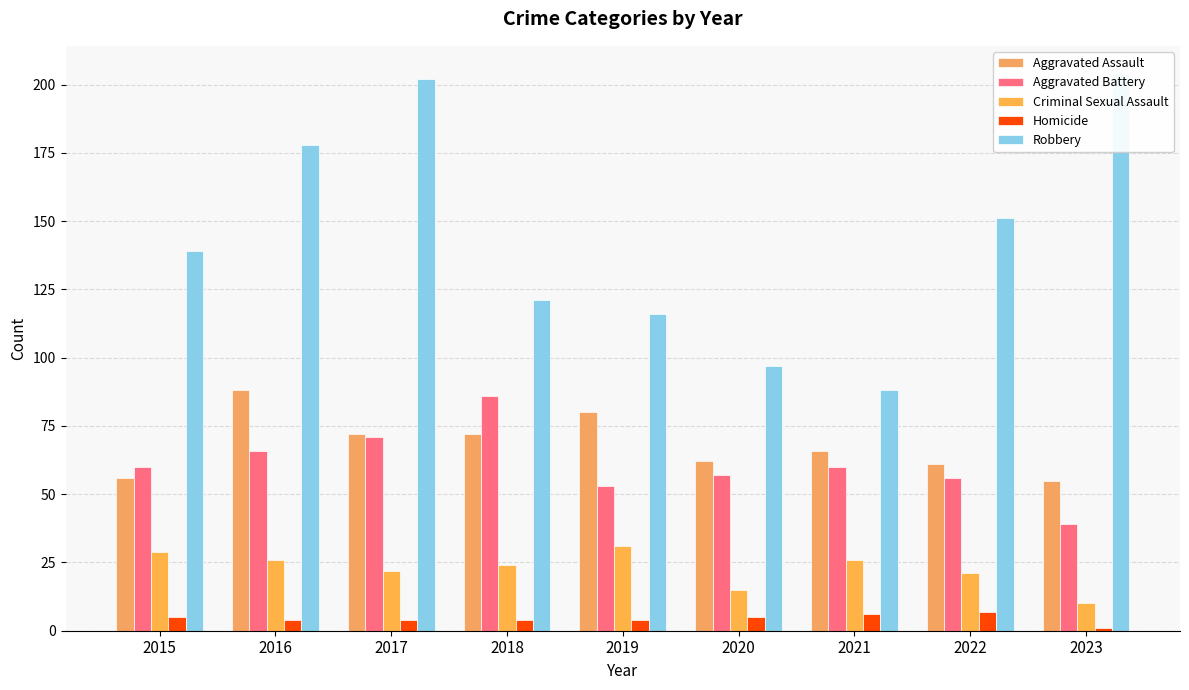

What is the value of the Aggravated Assault bar at the 2nd from the left?

88